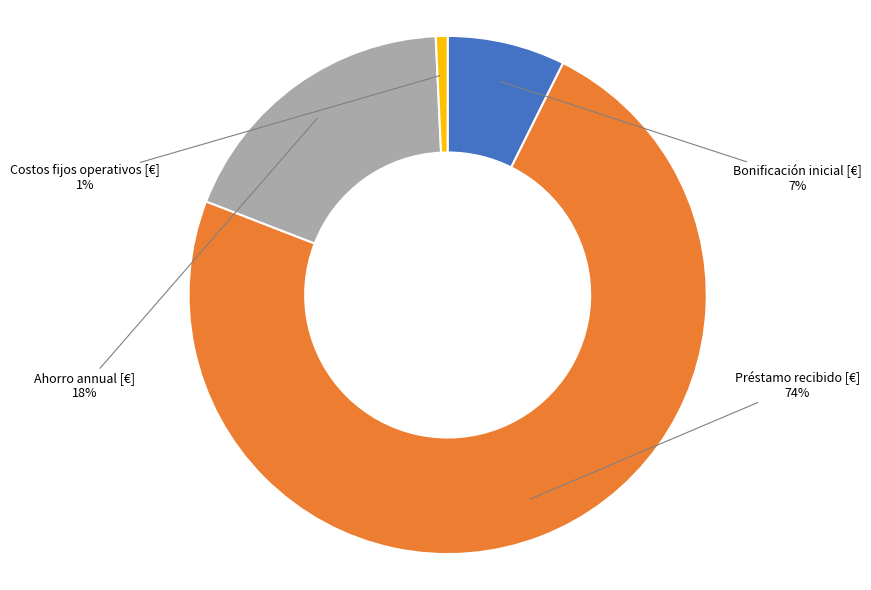

Is there a majority slice in this chart?

Yes